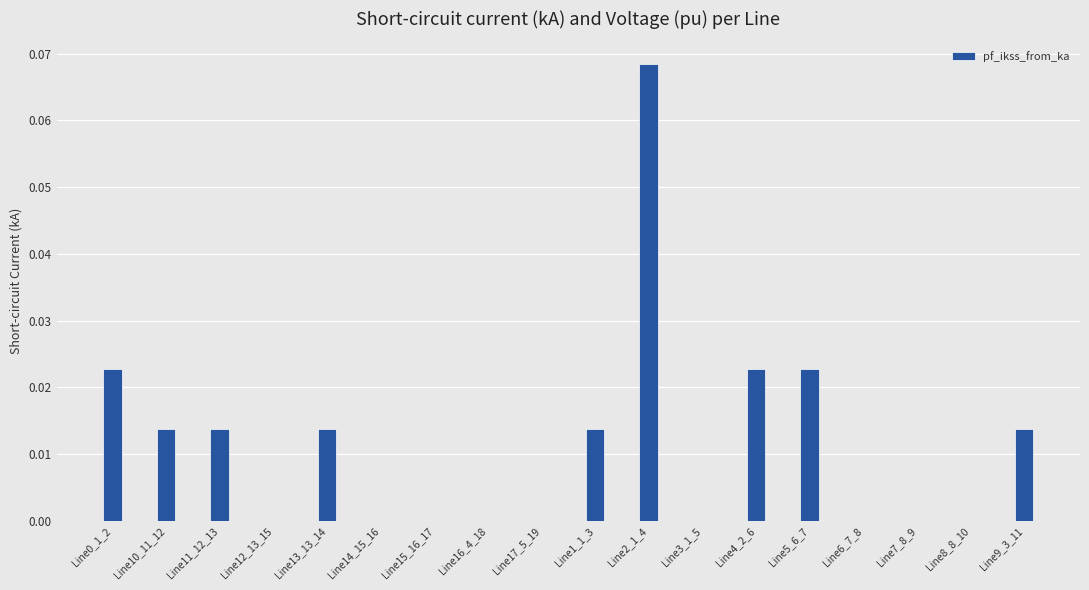

Are the bars horizontal?

No